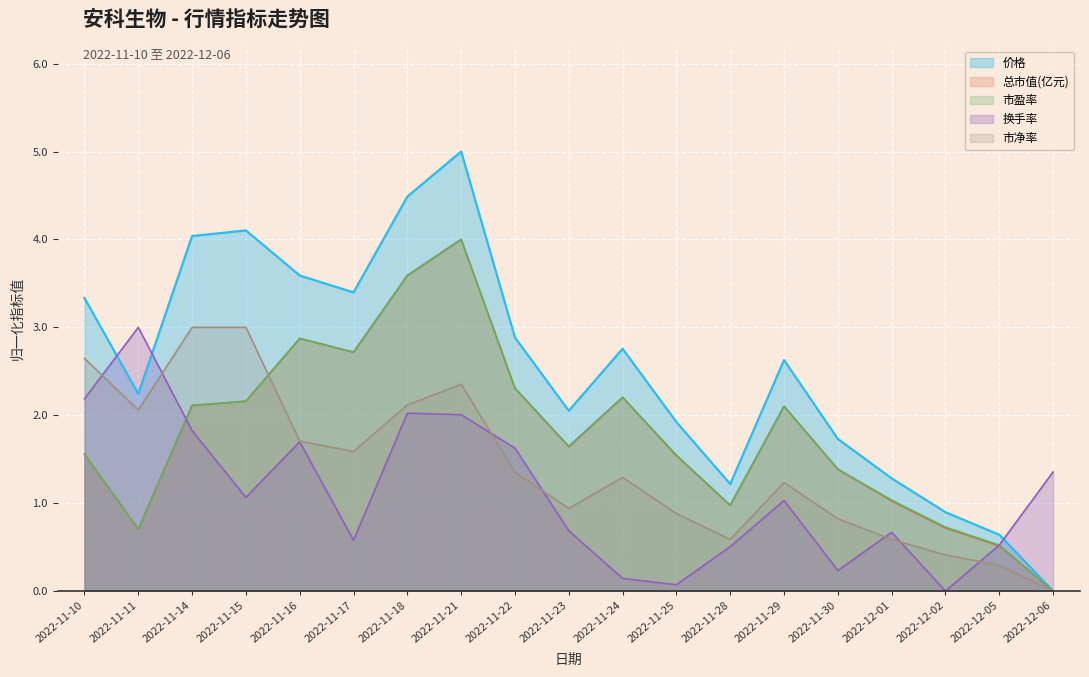

What is the difference between the 总市值(亿元) values at 2022-11-23 and 2022-11-15?

0.5